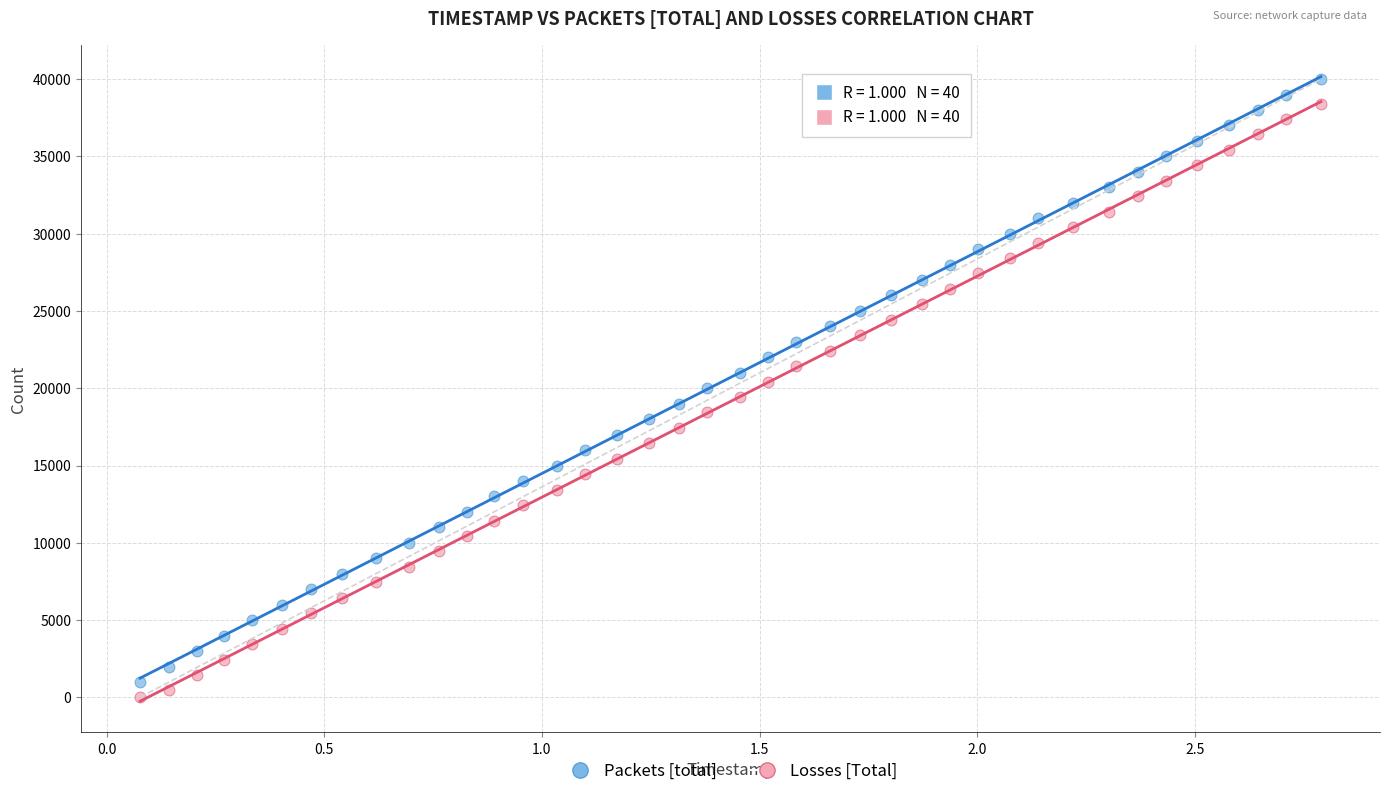

Which series has the widest spread of Y values?

Packets [total]